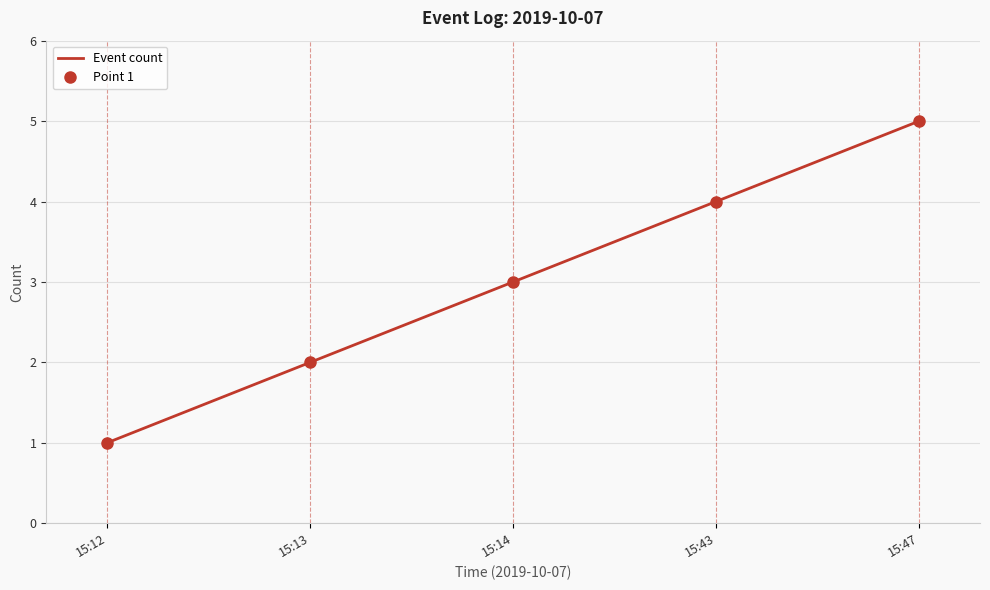

Where does the data first go above 3?

15:43